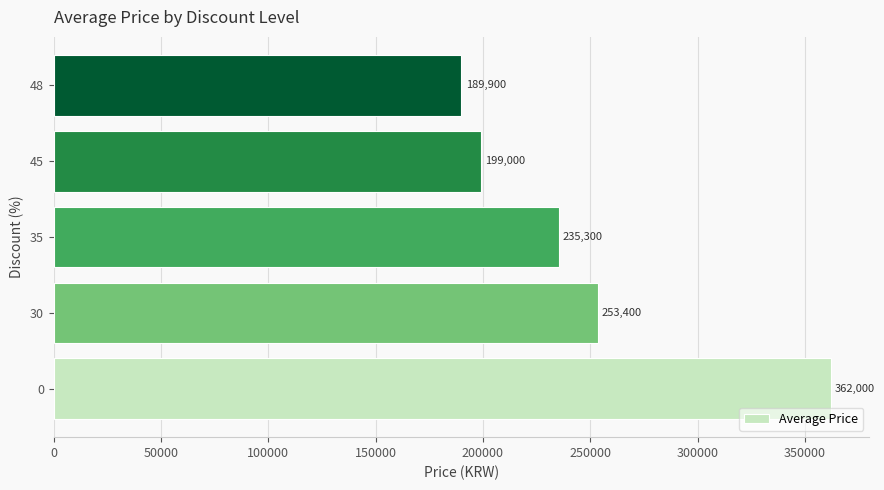

Rank the categories by value from highest to lowest.

0, 30, 35, 45, 48